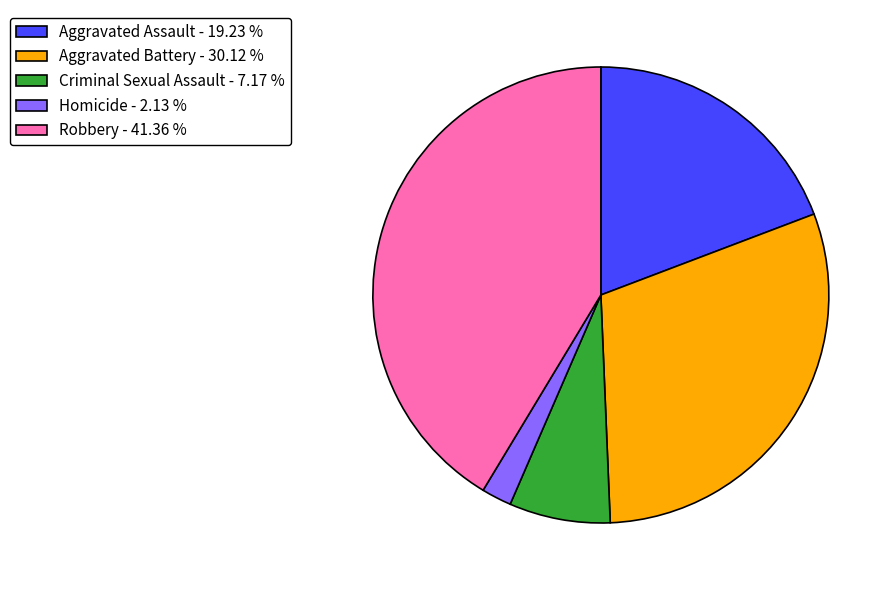

Do Criminal Sexual Assault - 7.17 % and Robbery - 41.36 % together represent more than half of the pie?

No